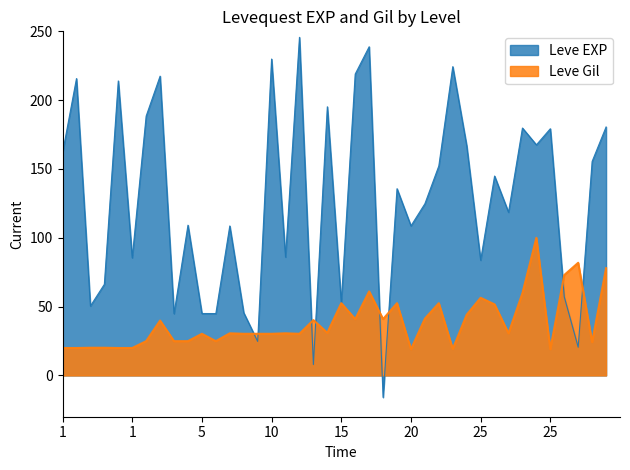

How many points are lower than both their immediate neighbors (excluding endpoints)?

10